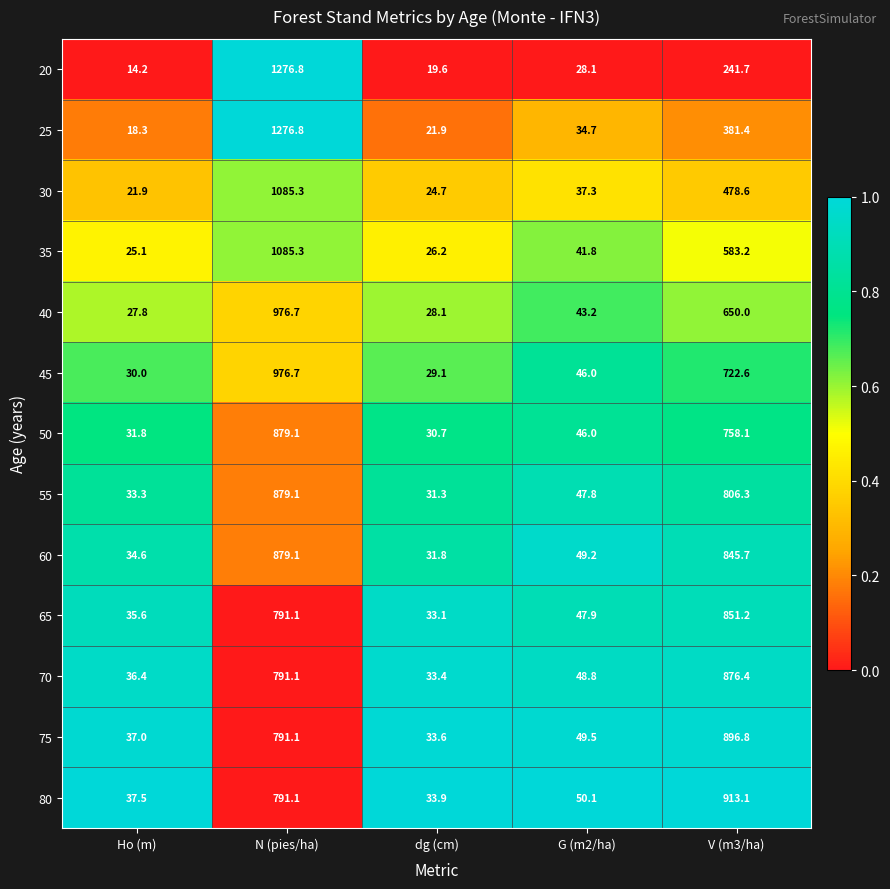

What is the difference between the maximum and minimum values in the 55 series?

847.8